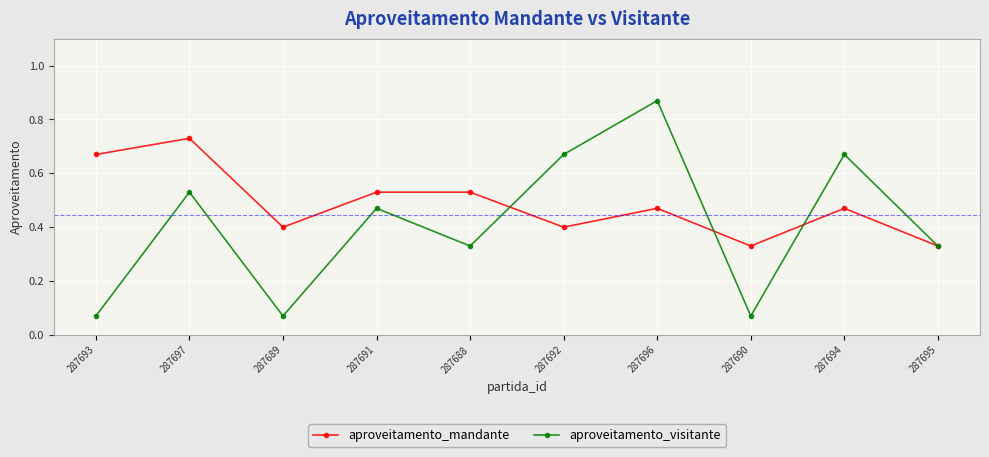

What is the label of the 9th point from the right?

287697